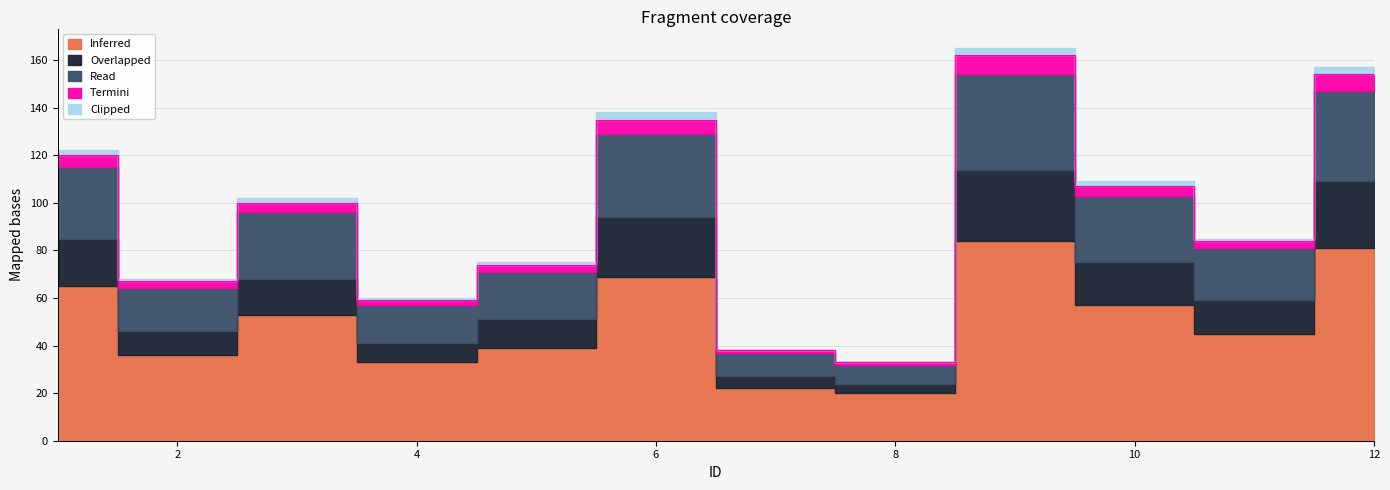

True or false: Read and Termini cross at least once.

False